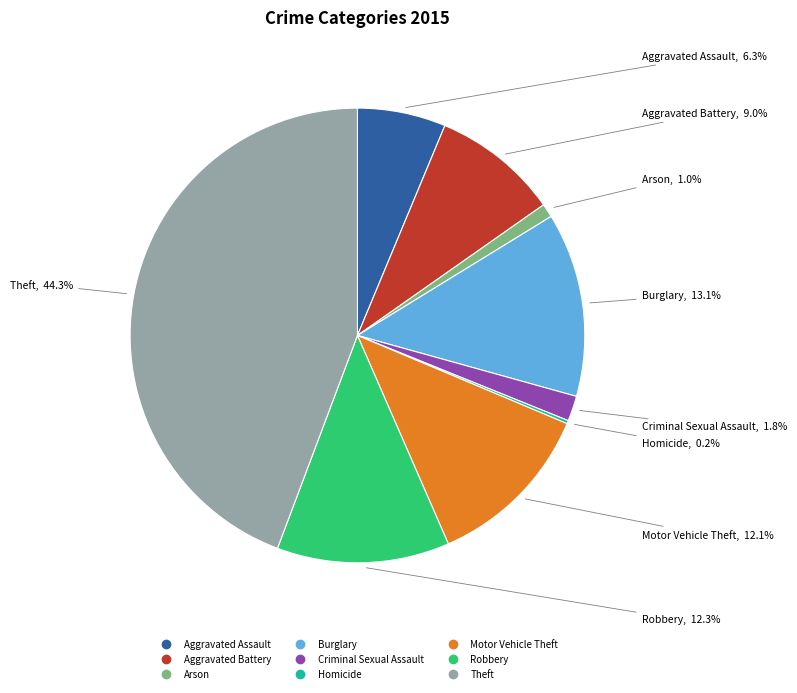

To the nearest percent, what portion does Aggravated Assault represent?

6%